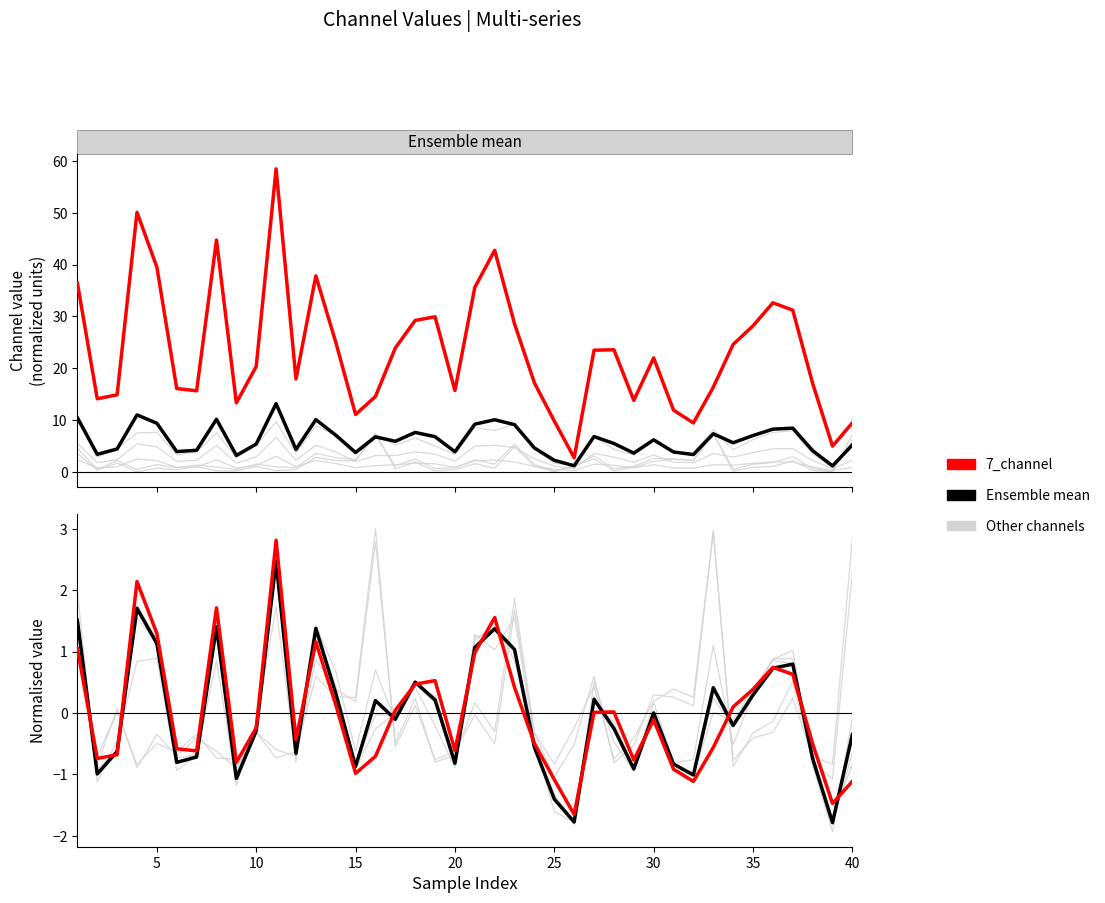

What is the difference between the maximum and second lowest values in the Ensemble mean (norm) series?

4.2